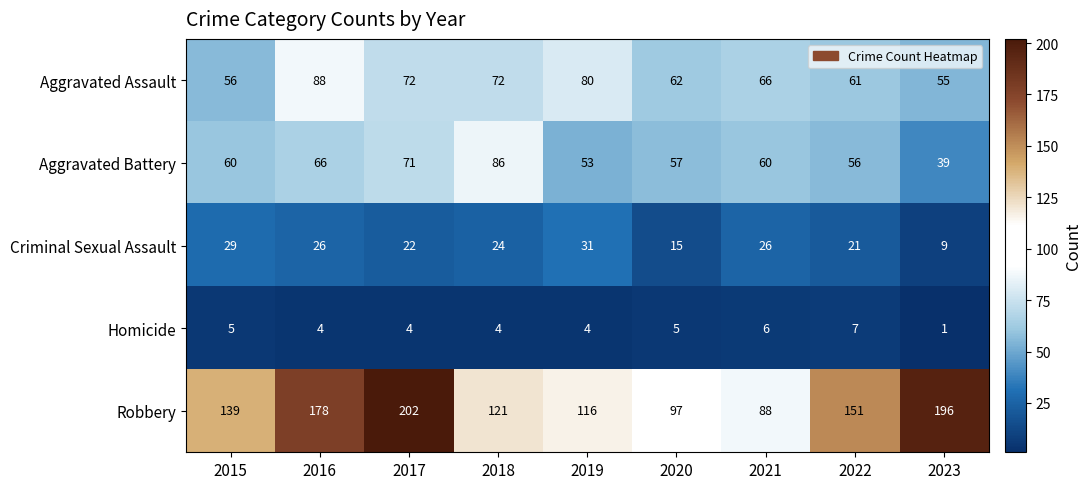

Which category has the lowest value across all series?

2023